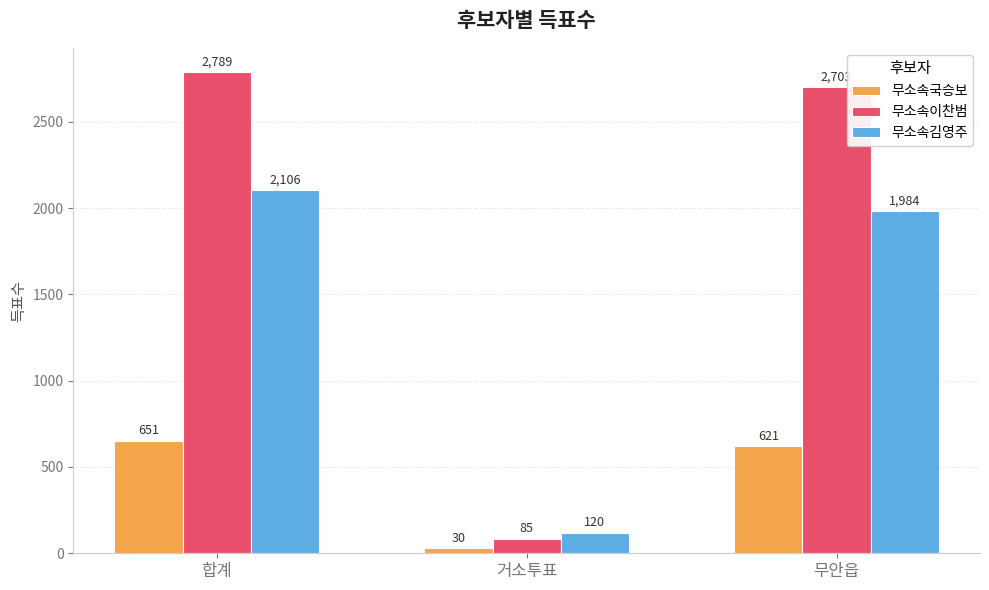

Count the number of data series in this chart.

3